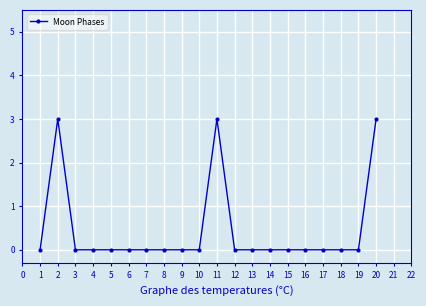

How many values are between 0 and 1?

17